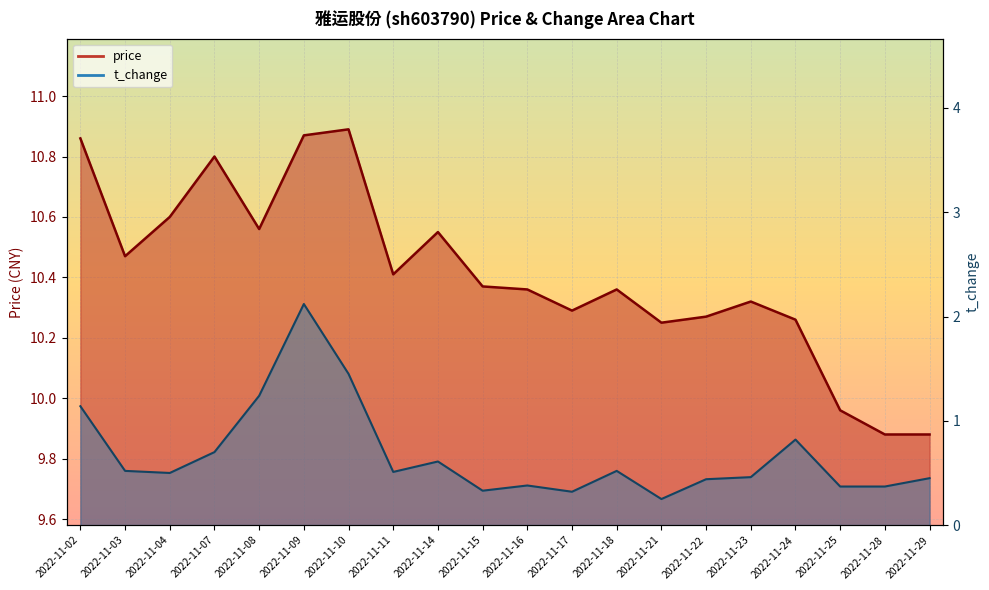

What is the average value of the price series?

10.4